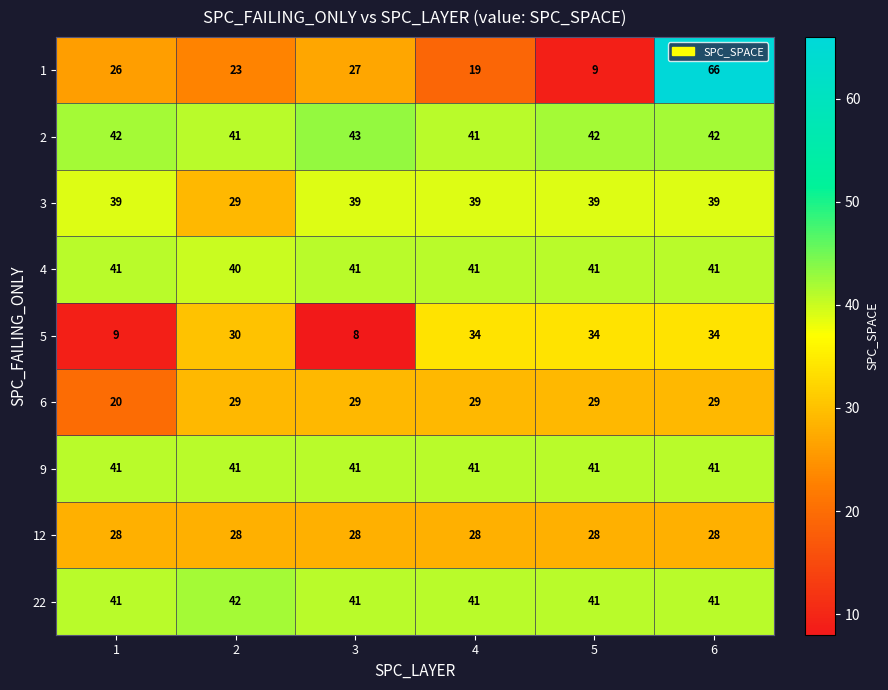

Which series has the largest total across all categories?

2